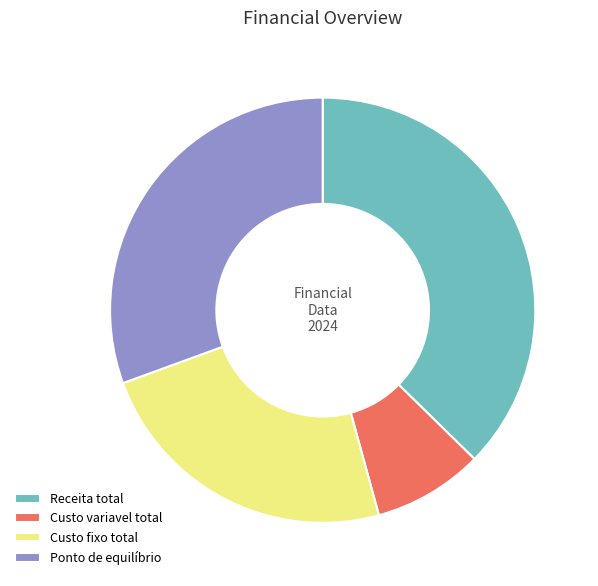

Approximately how many times larger is the value at Custo variavel total compared to Ponto de equilíbrio?

0.3